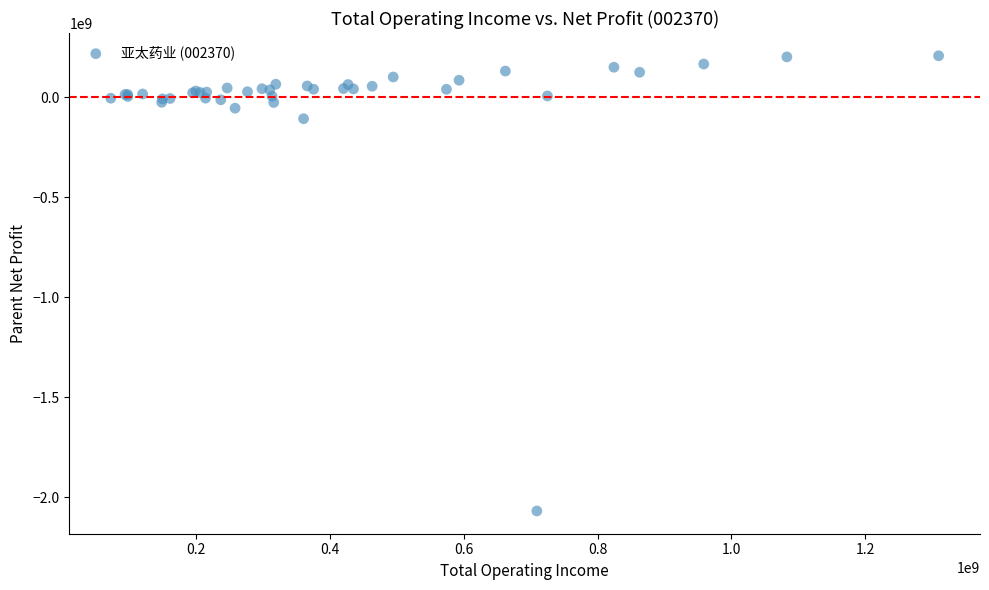

What Y value in the scatter plot is closest to -930434536?

-106936664.5